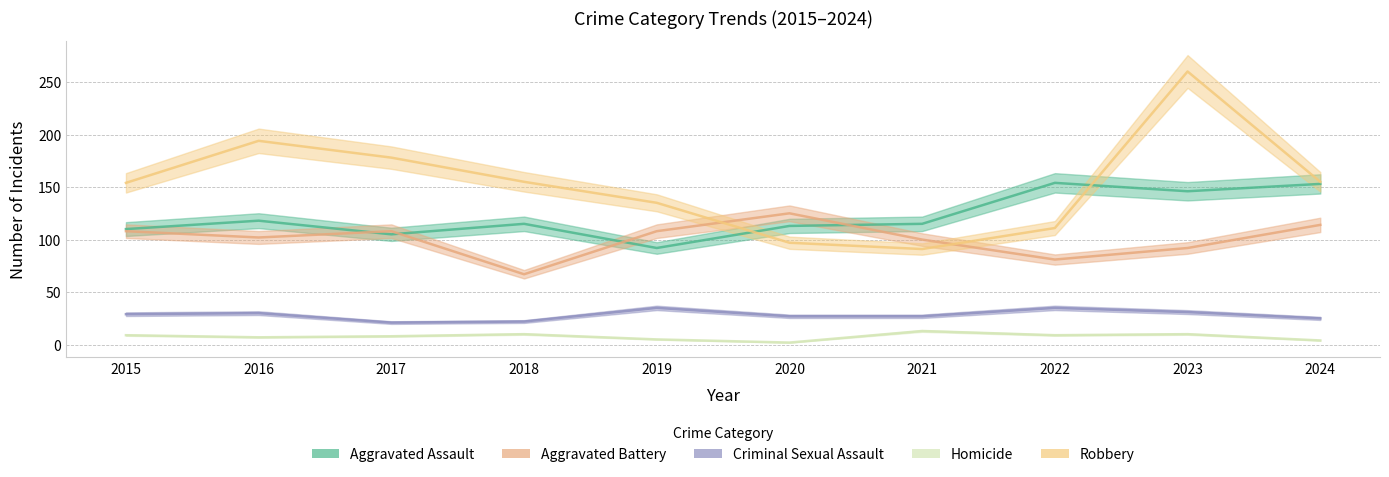

True or false: Homicide and Criminal Sexual Assault cross at least once.

False